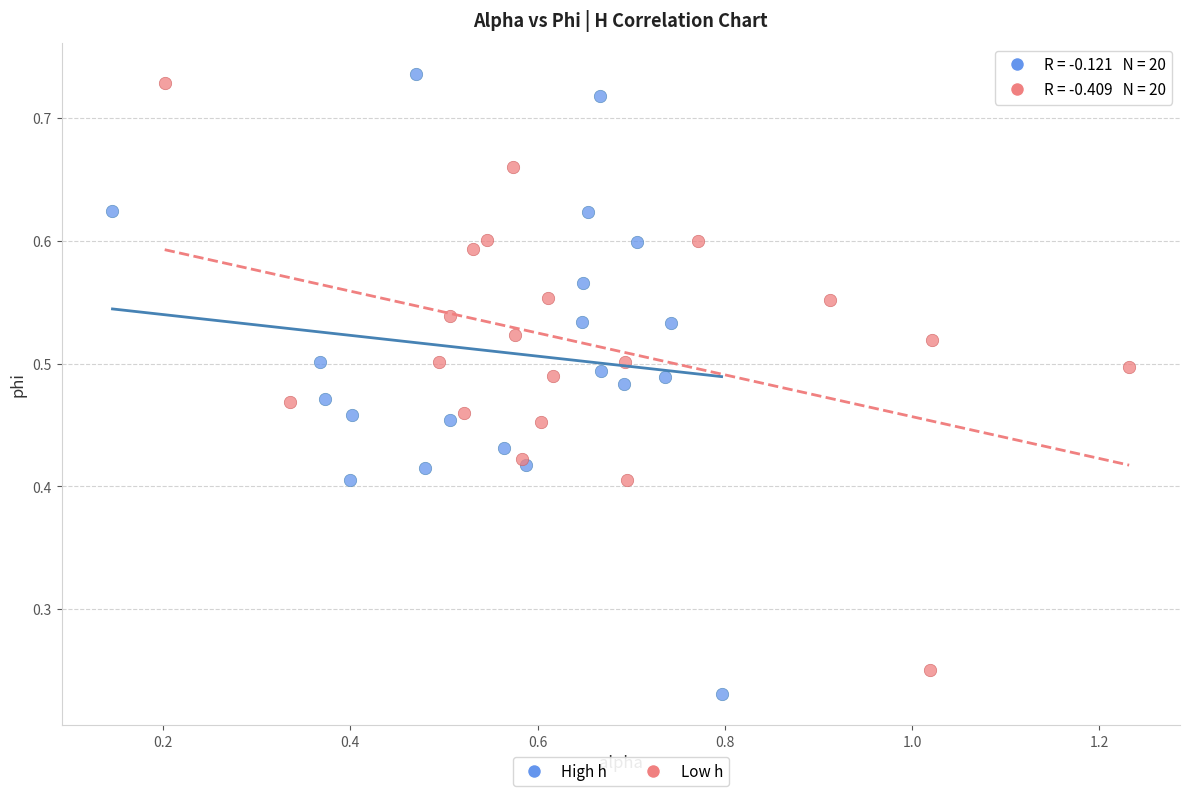

Which series has the widest spread of Y values?

High h